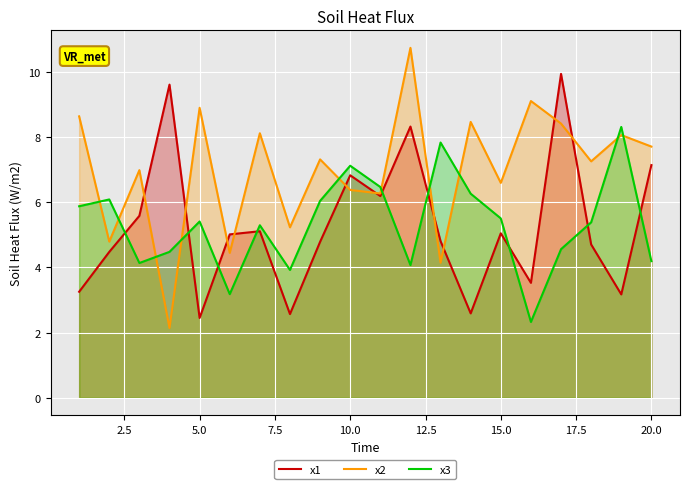

What is the minimum value shown in the chart?

2.1